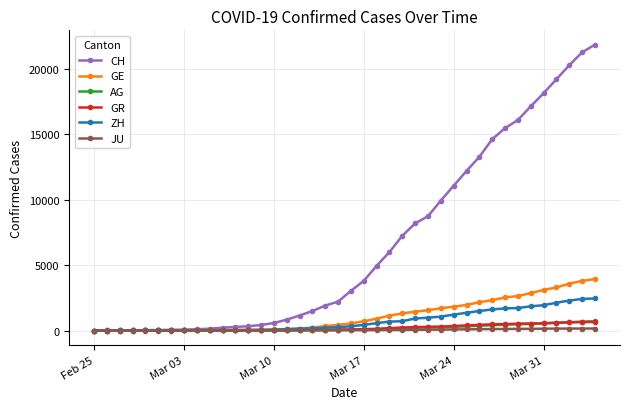

What is the greatest value displayed?

21855